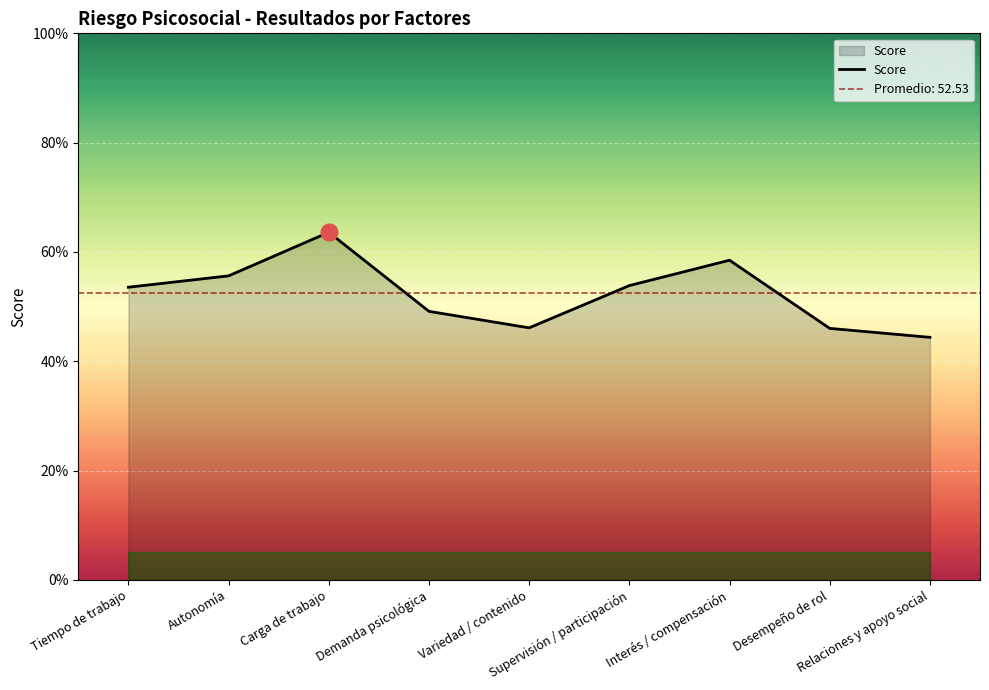

The value at Supervisión / participación is 53.8. True or false?

True